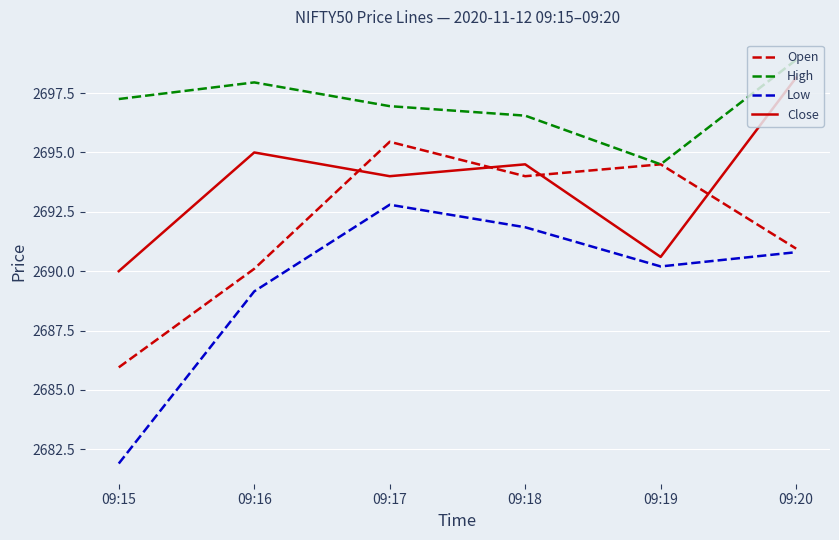

True or false: Close and High cross at least once.

False